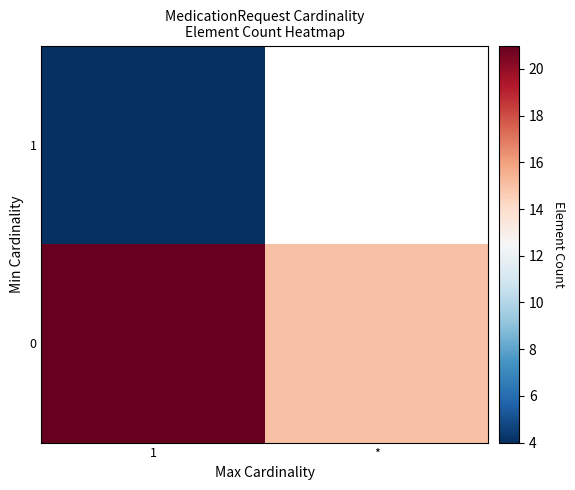

How many categories are shown in the chart?

2